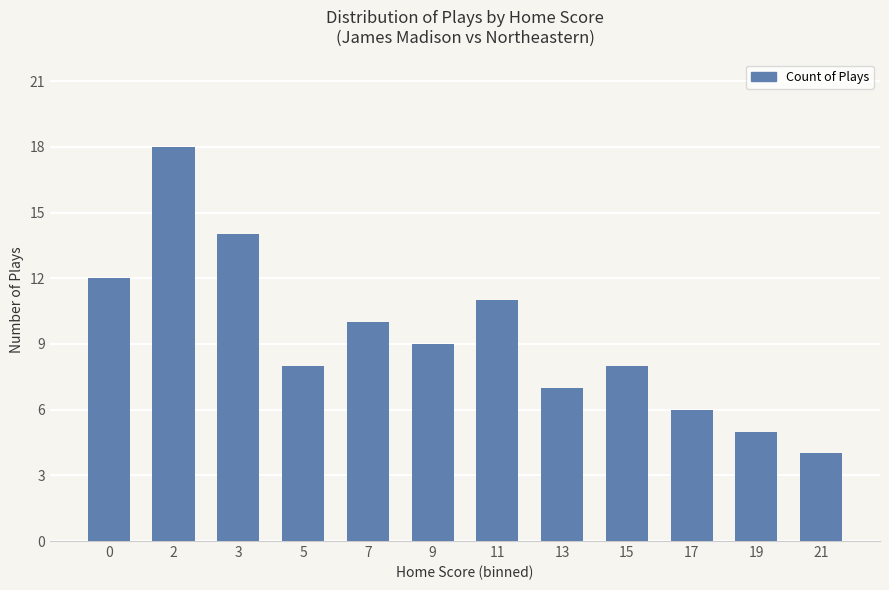

What is the difference between the values at 3 and 11?

3